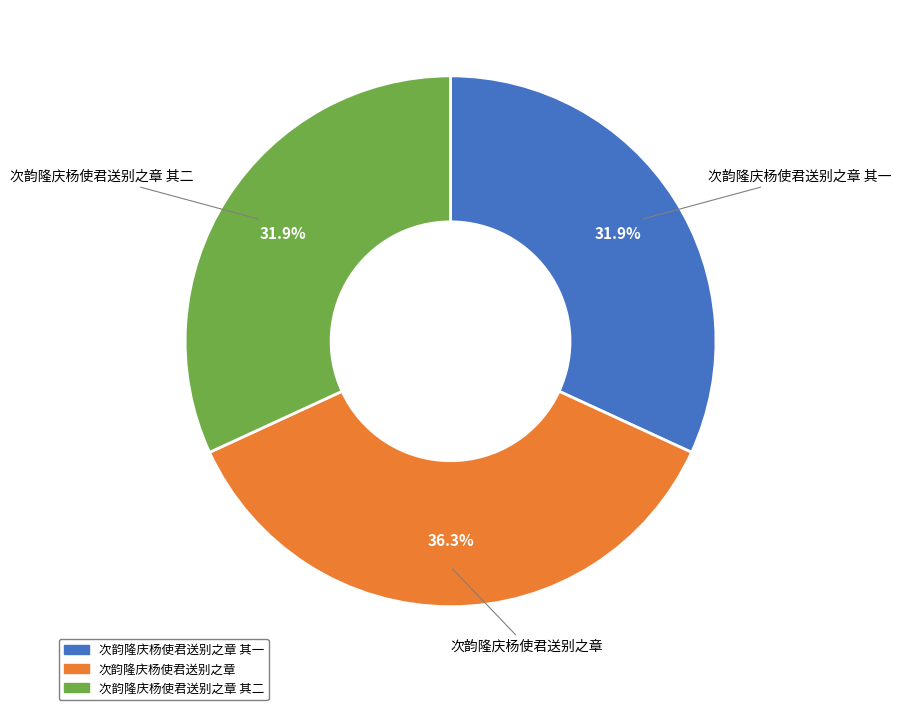

Does any single category account for the majority?

No